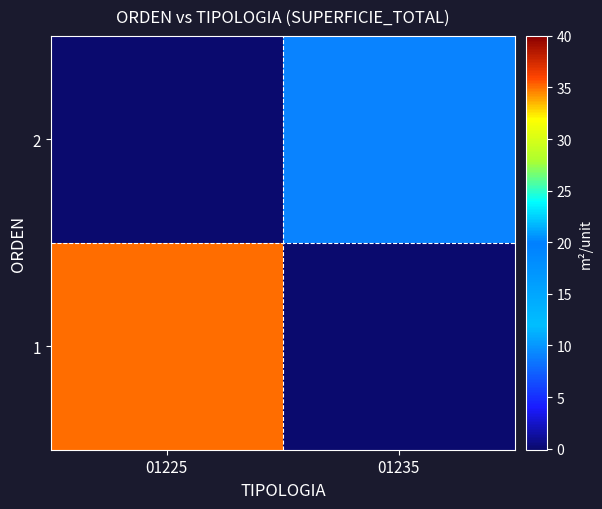

At how many categories does at least one series exceed 22?

1